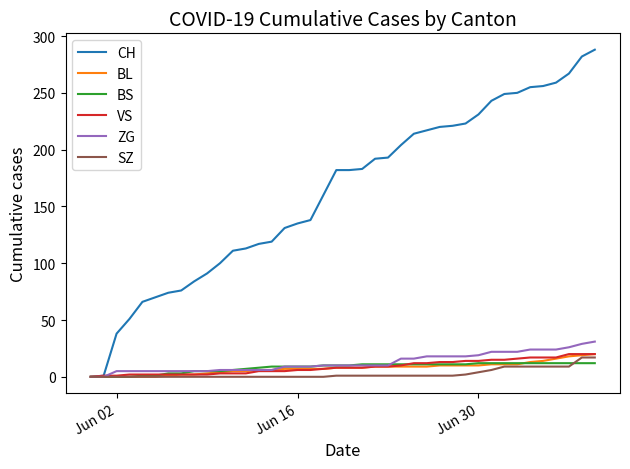

Which series has the widest spread of values?

CH